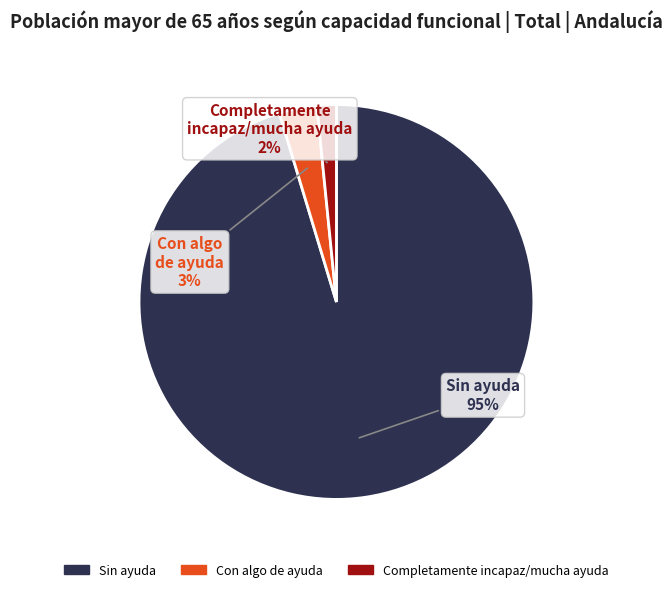

Combined, do Sin ayuda and Completamente incapaz/mucha ayuda account for over 50%?

Yes